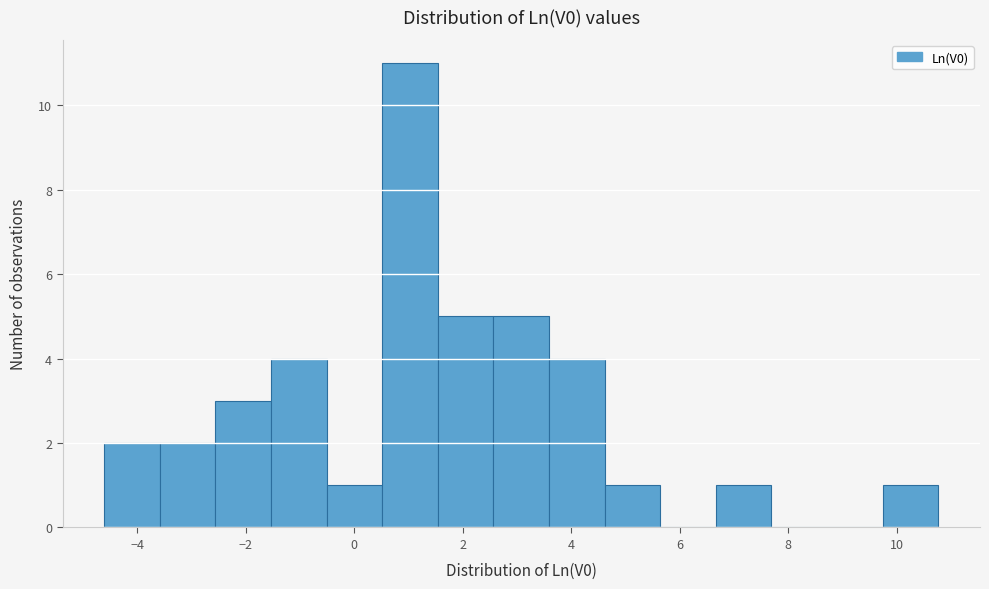

Which range on the x-axis has the tallest bar?

0.6 to 1.6